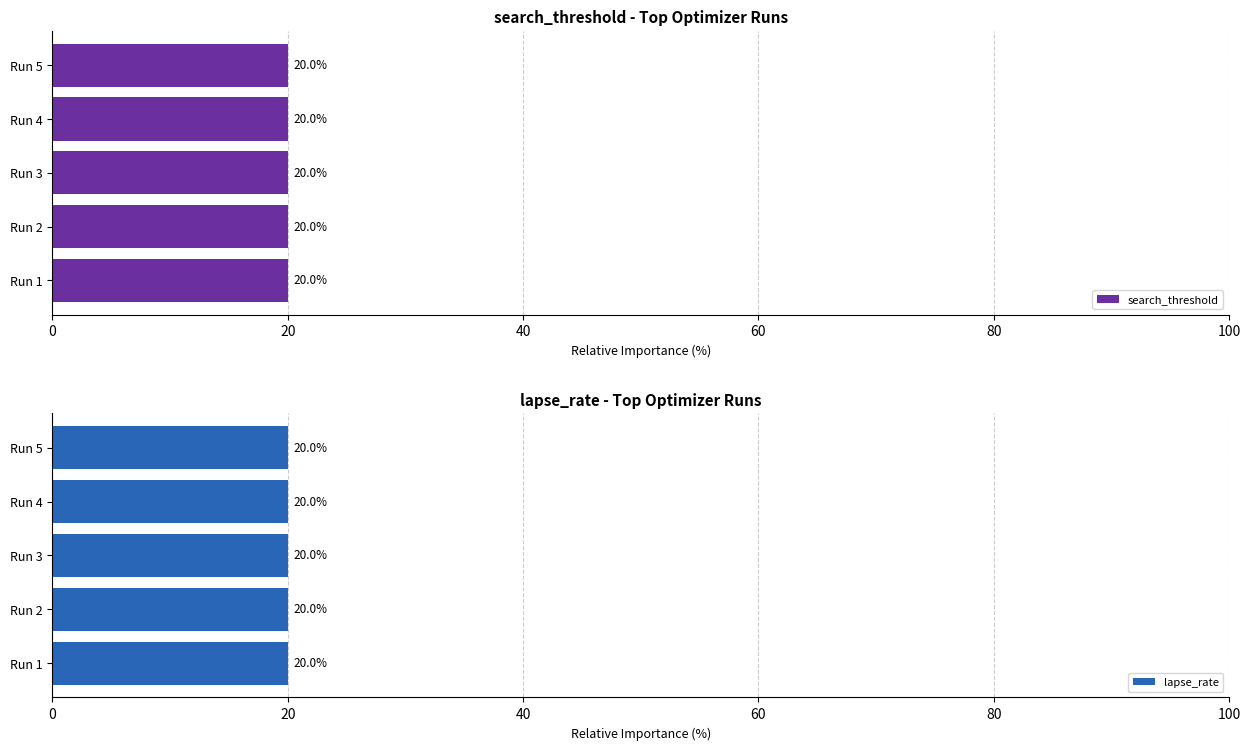

The value of search_threshold at Run 2 is 20.0. True or false?

True